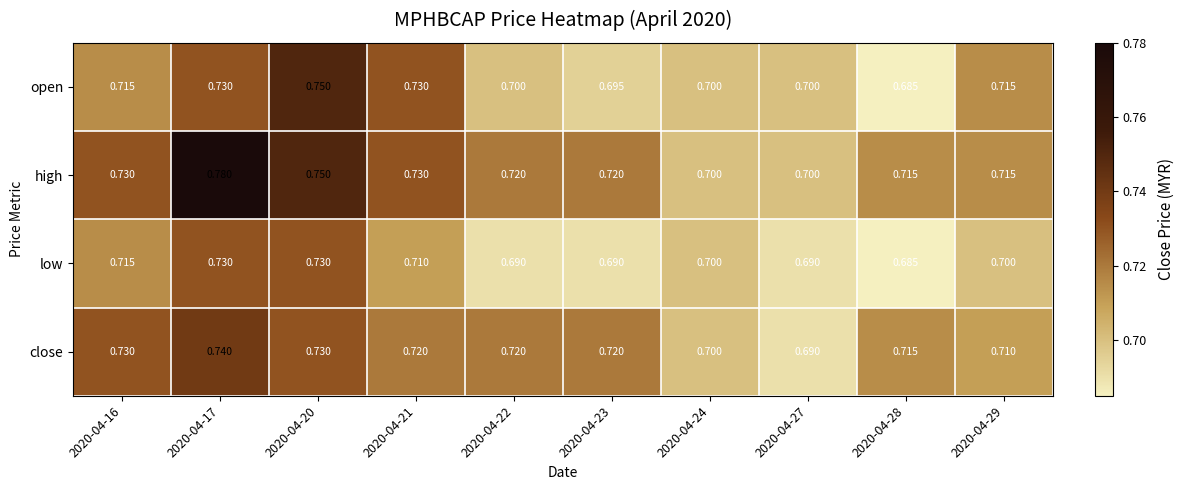

Which series changed the most between 2020-04-16 and 2020-04-23?

low